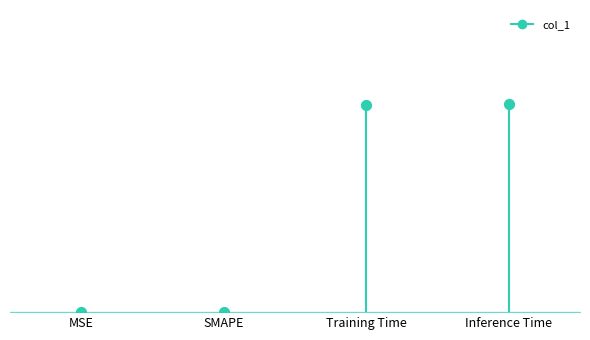

Between Training Time and SMAPE, which is larger?

Training Time